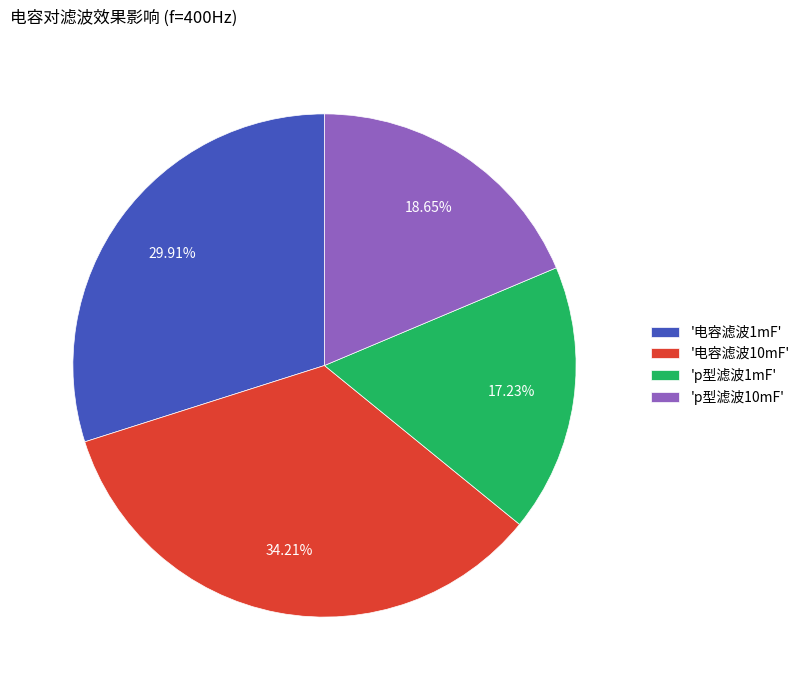

How many slices are in this pie chart?

4